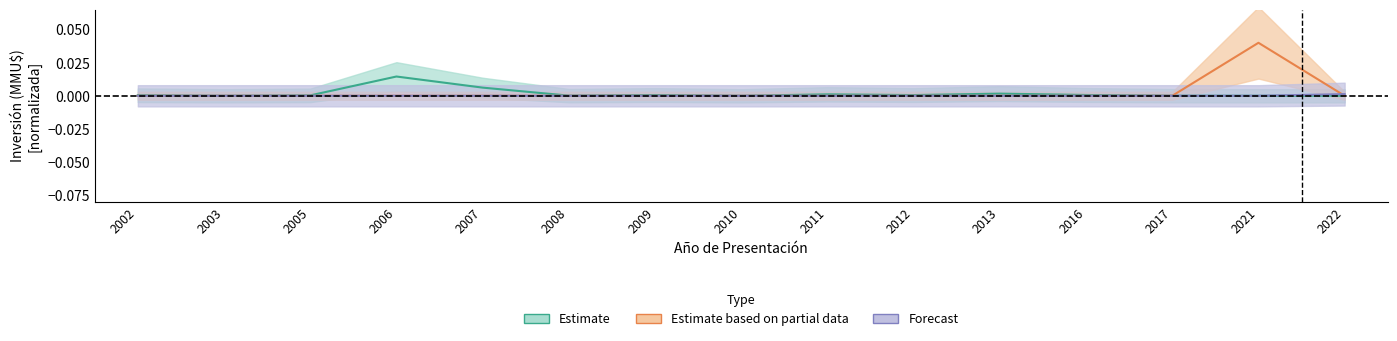

At how many categories does at least one series exceed 0?

13